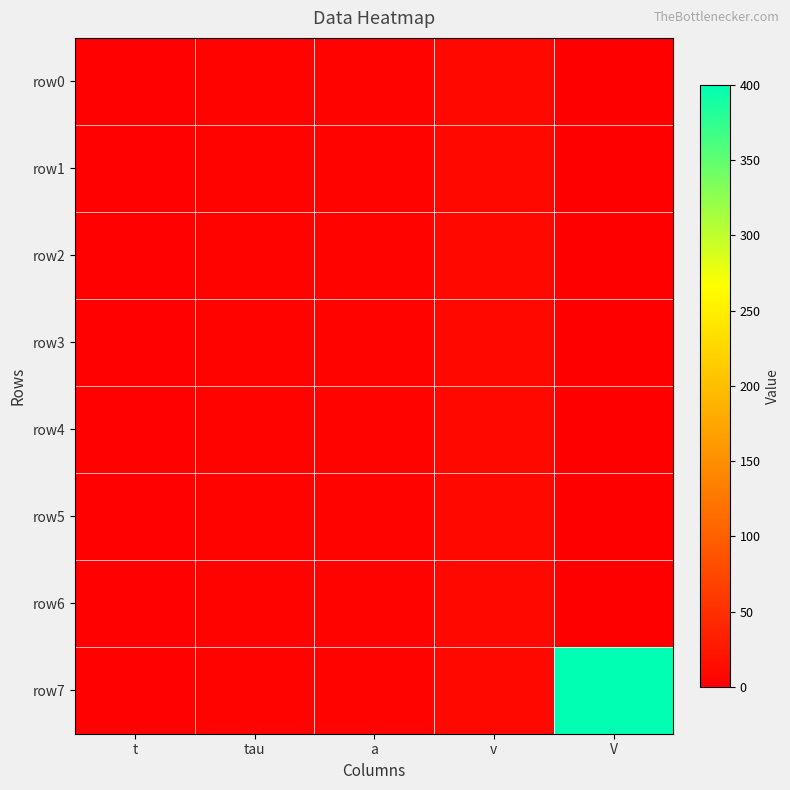

Reading right to left, extract all data points from this chart.

row0: V=0	v=10	a=4	tau=4	t=2
row1: V=0	v=10	a=4	tau=4	t=2
row2: V=0	v=10	a=4	tau=4	t=2
row3: V=0	v=10	a=4	tau=4	t=2
row4: V=0	v=10	a=4	tau=4	t=2
row5: V=0	v=10	a=4	tau=4	t=2
row6: V=0	v=10	a=4	tau=4	t=2
row7: V=400	v=10	a=4	tau=4	t=2